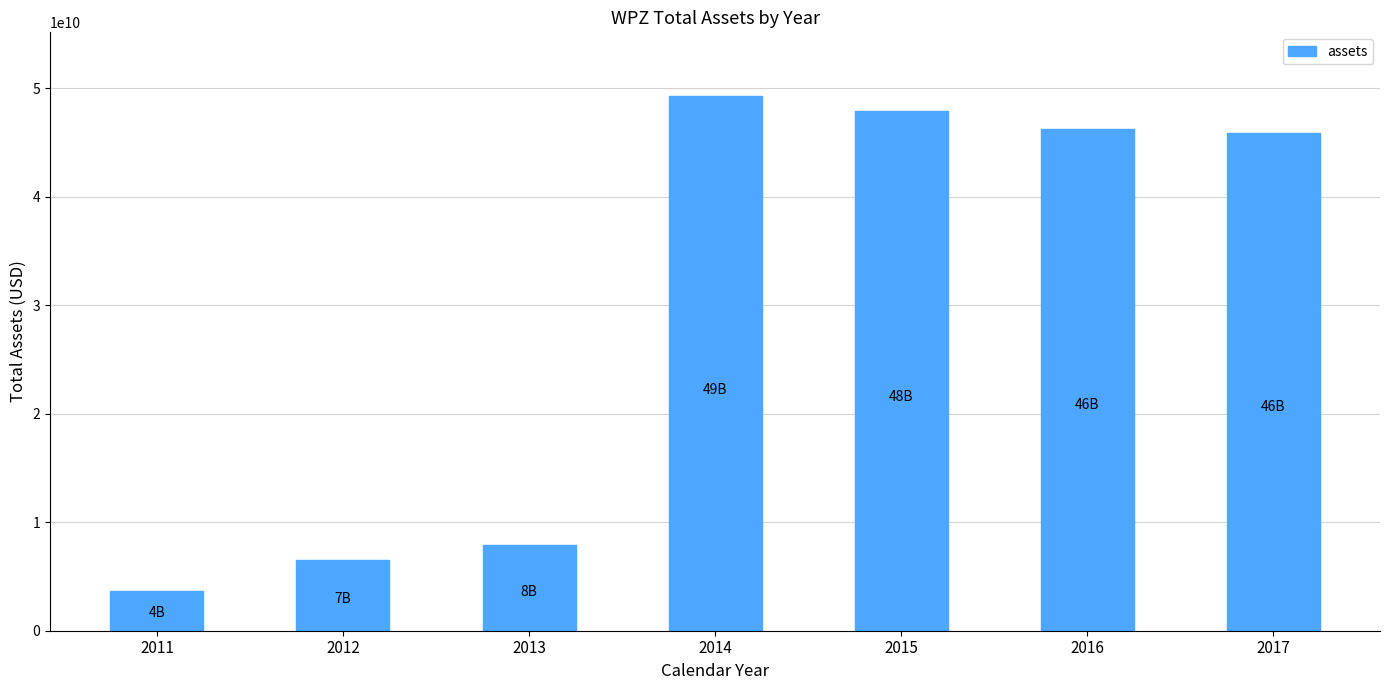

What is the difference between the second highest and minimum values?

44186762000